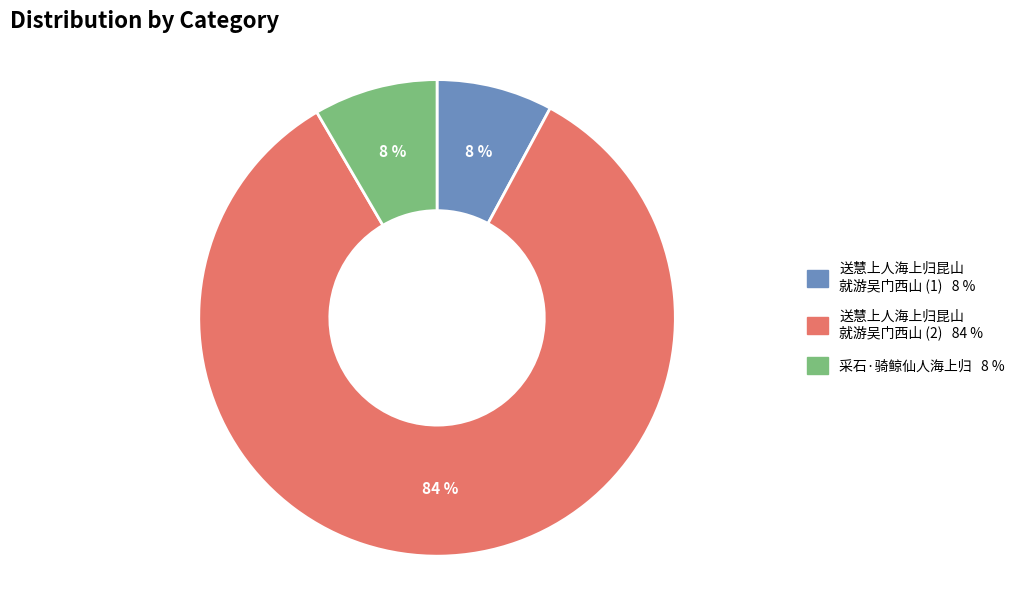

Is there any slice that represents more than half of the pie?

Yes